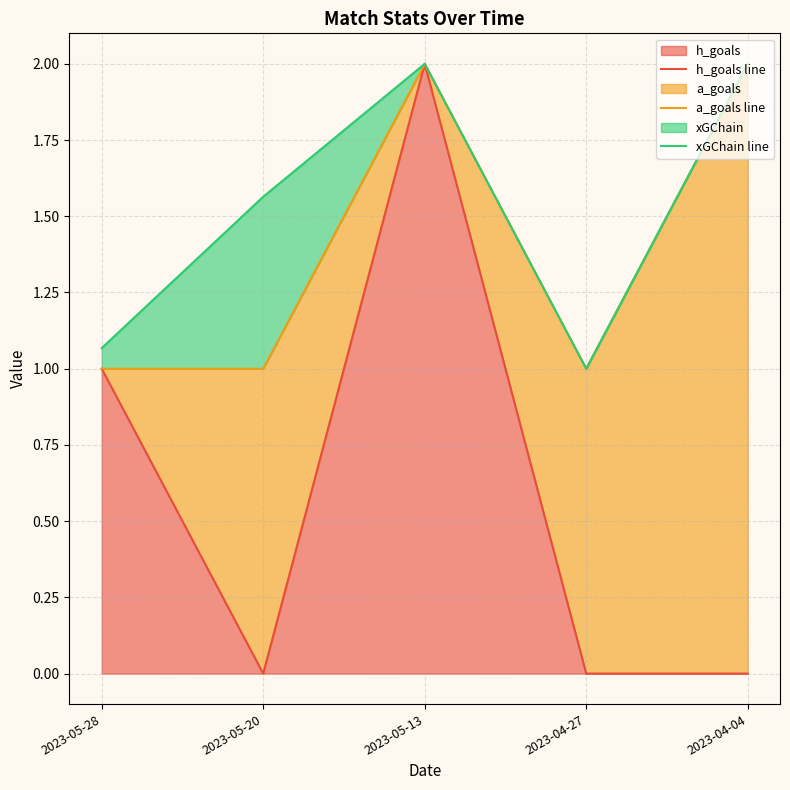

Which has a higher value, 2023-05-20 or 2023-05-28?

2023-05-28